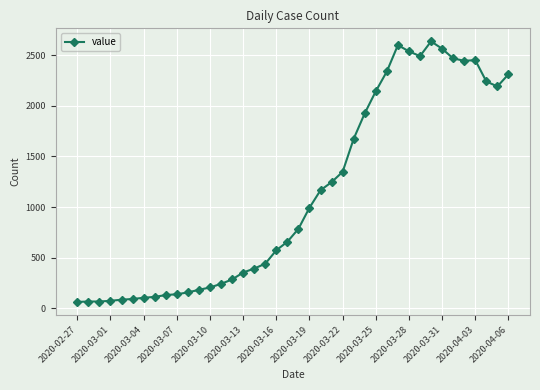

What is the difference between the second highest and second lowest values?

2537